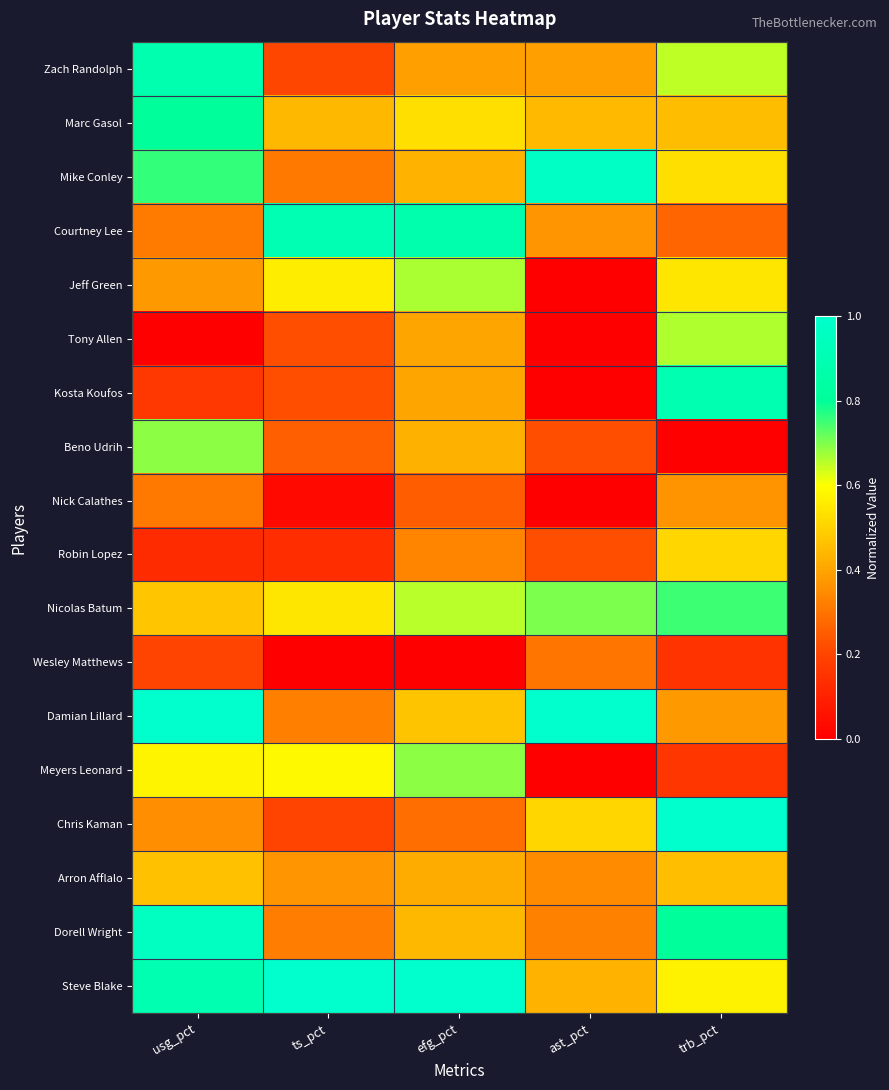

List the series in order of their peak value, highest first.

Damian Lillard, Chris Kaman, Steve Blake, Mike Conley, Dorell Wright, Courtney Lee, Kosta Koufos, Zach Randolph, Marc Gasol, Nicolas Batum, Beno Udrih, Meyers Leonard, Jeff Green, Tony Allen, Robin Lopez, Arron Afflalo, Nick Calathes, Wesley Matthews